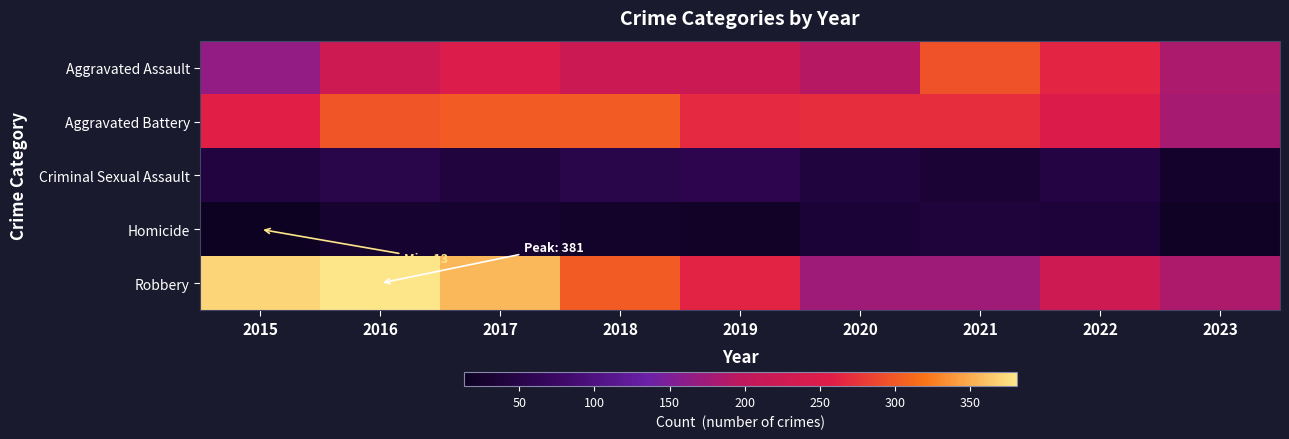

Rank the series at 2019 from lowest to highest value.

Homicide, Criminal Sexual Assault, Aggravated Assault, Robbery, Aggravated Battery